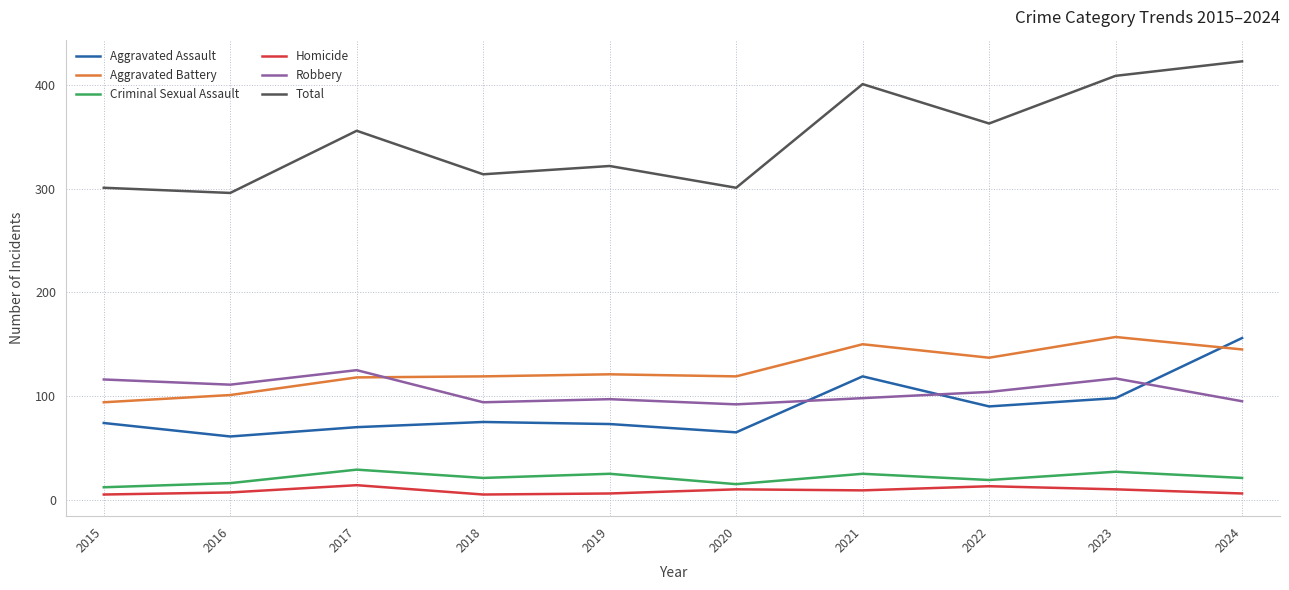

At which label does Total reach its peak?

2024